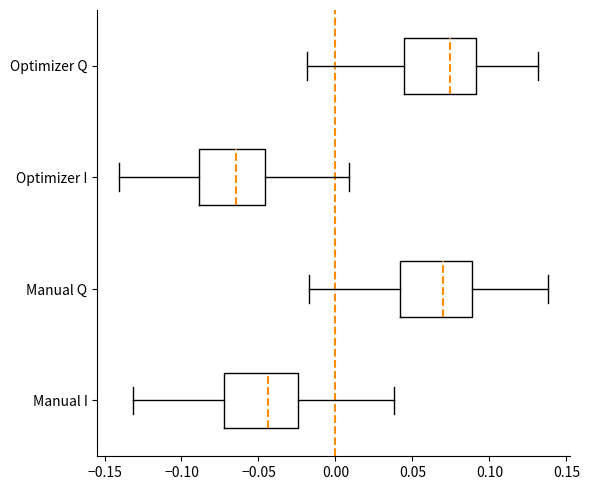

Reading bottom to top, transcribe this box plot: for each box, give where its median line is, the range the box spans, and where its two whiskers end, as read against the x-axis. The values are not printed on the chart, so give them approximately, as read against the axis.

Manual I: median -0.045, box -0.070 to -0.025, whiskers -0.130 to 0.040
Manual Q: median 0.070, box 0.040 to 0.090, whiskers -0.015 to 0.140
Optimizer I: median -0.065, box -0.090 to -0.045, whiskers -0.140 to 0.010
Optimizer Q: median 0.075, box 0.045 to 0.090, whiskers -0.020 to 0.130